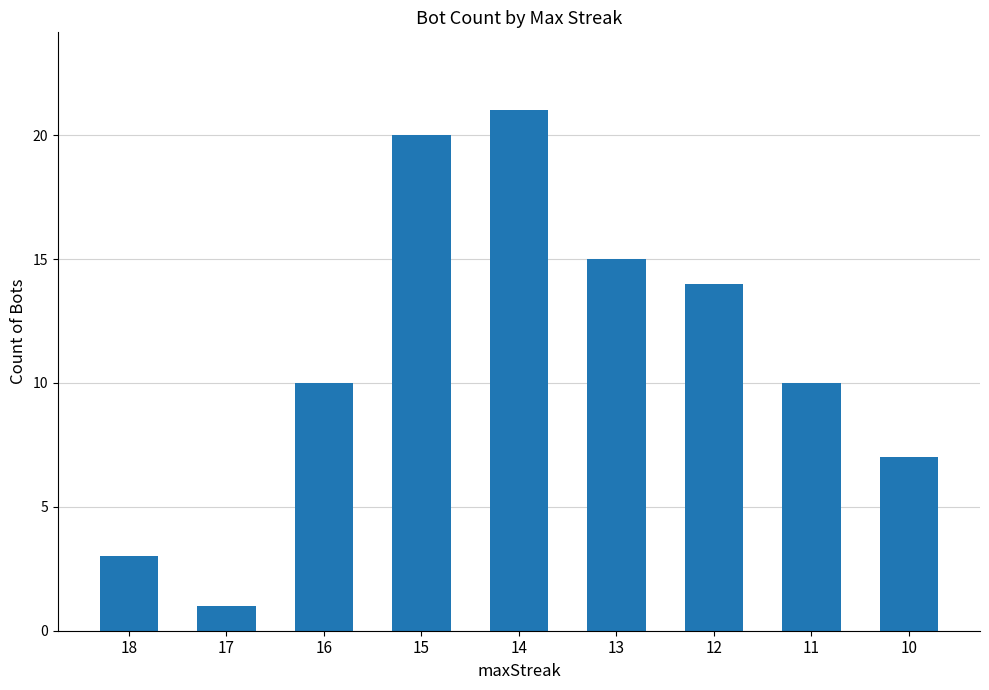

What is the ratio of the value at 16 to the value at 18?

3.3